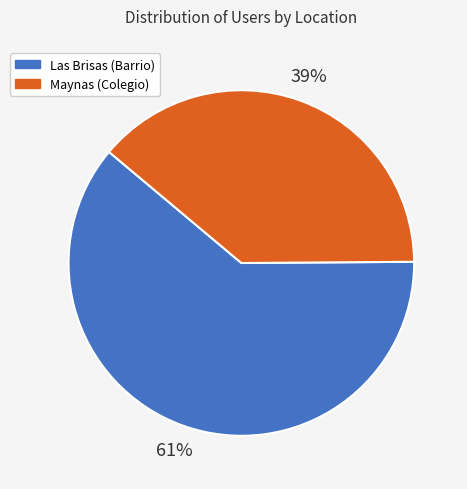

What is the largest slice in the pie chart?

Las Brisas (Barrio)